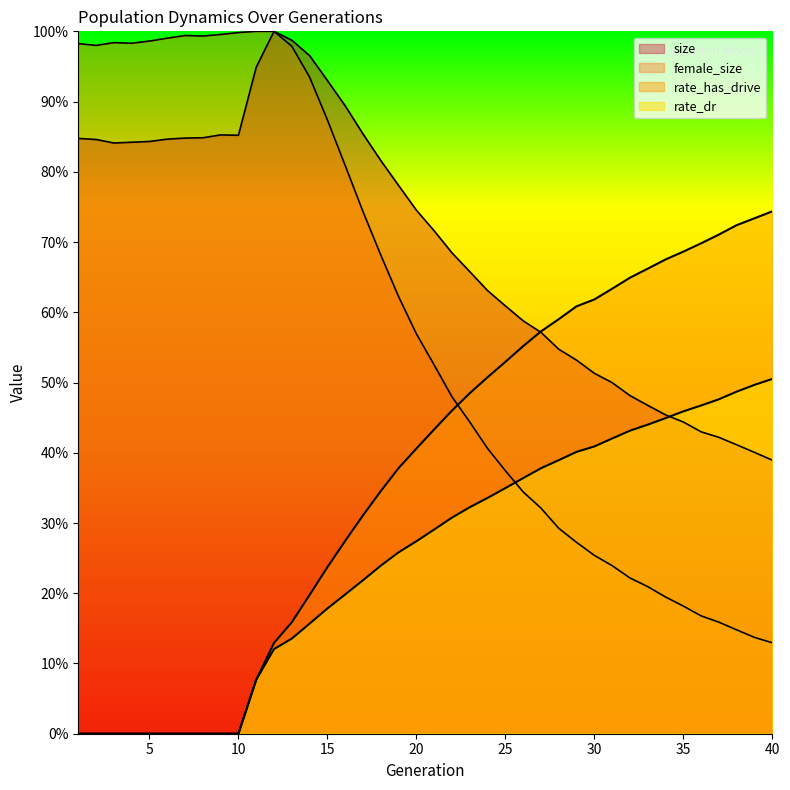

How many times do rate_has_drive and female_size cross each other?

1